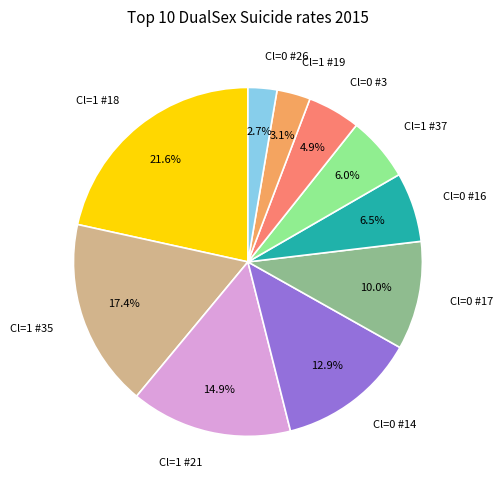

Do Cl=0 #16 and Cl=1 #18 together represent more than half of the pie?

No